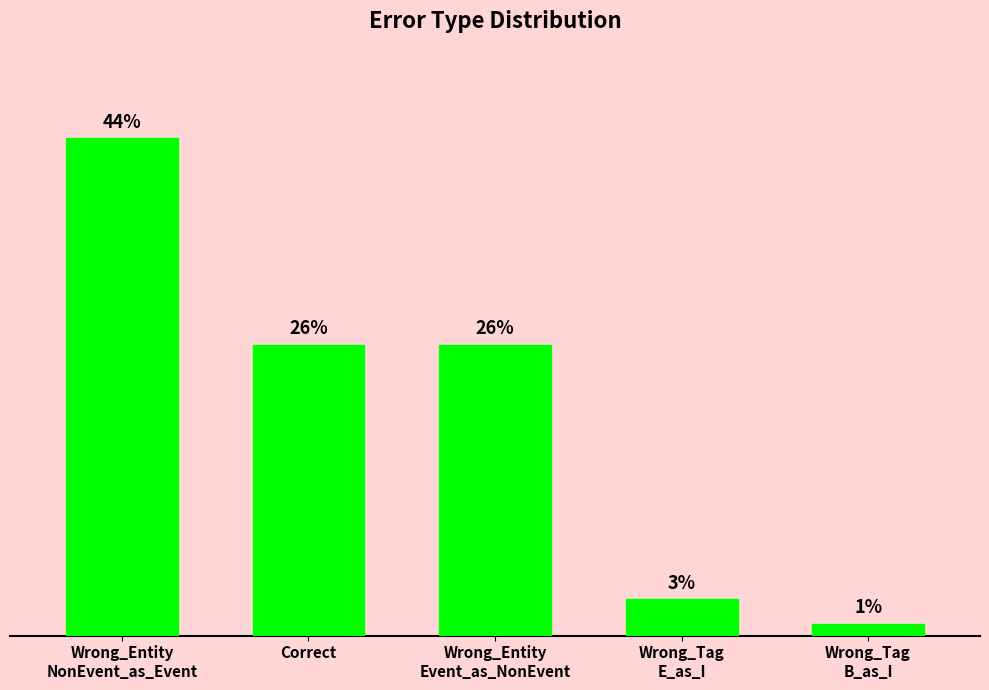

List the labels in order of value, smallest first.

Wrong_Tag
B_as_I, Wrong_Tag
E_as_I, Correct, Wrong_Entity
Event_as_NonEvent, Wrong_Entity
NonEvent_as_Event